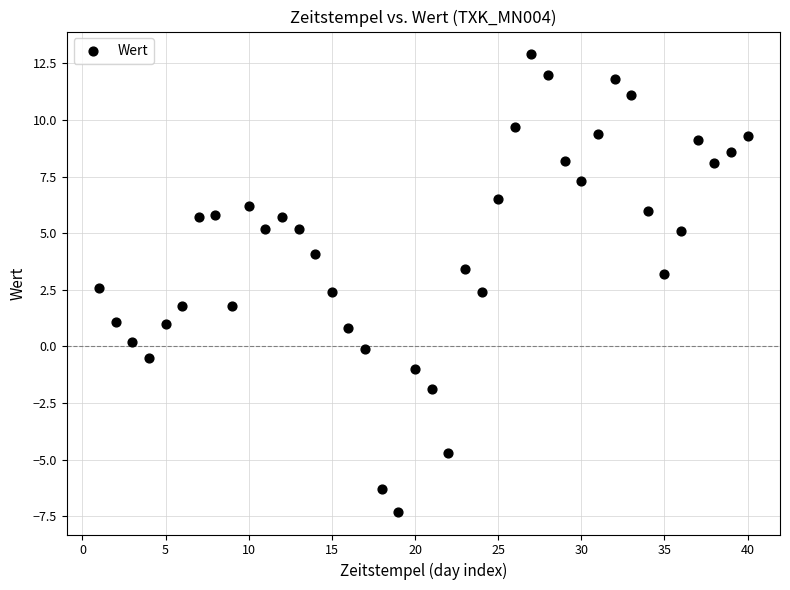

What is the range of Y values (max minus min)?

20.2